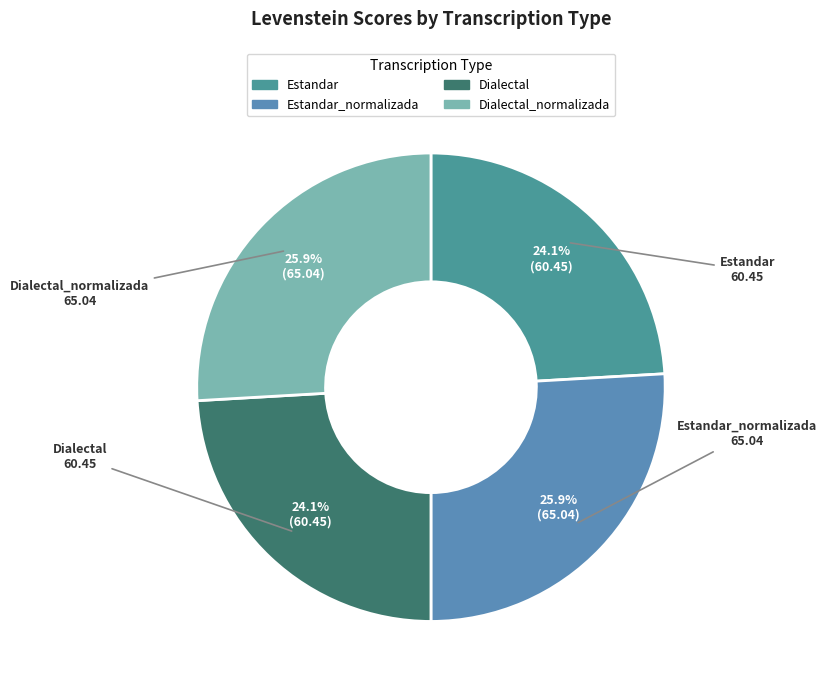

Which category has the smallest portion of the pie?

Estandar